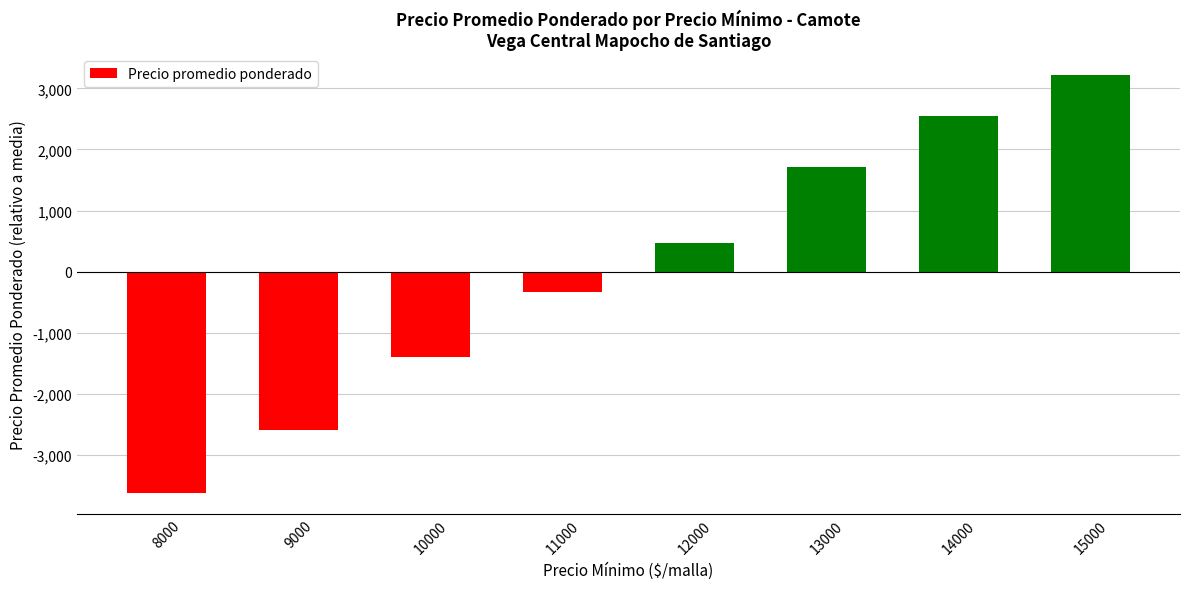

Are the bars horizontal?

No